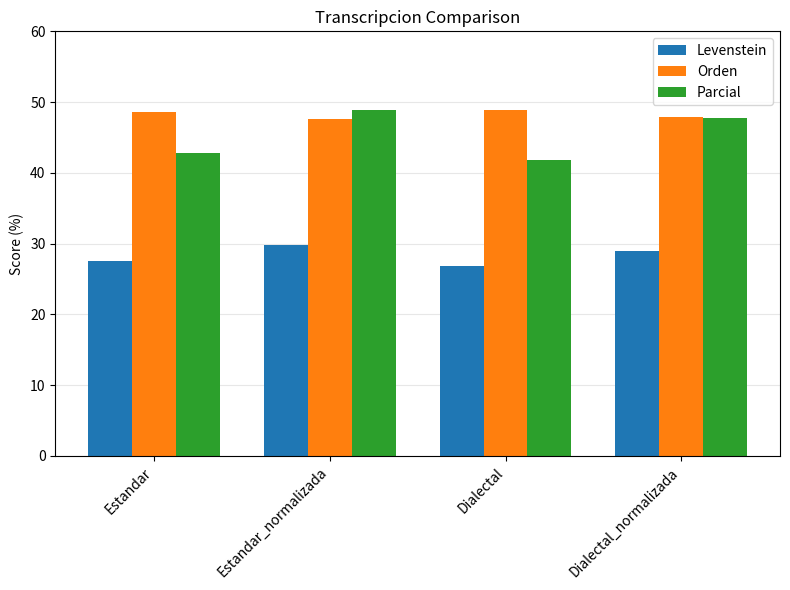

What is the label of the 2nd bar from the left?

Estandar_normalizada